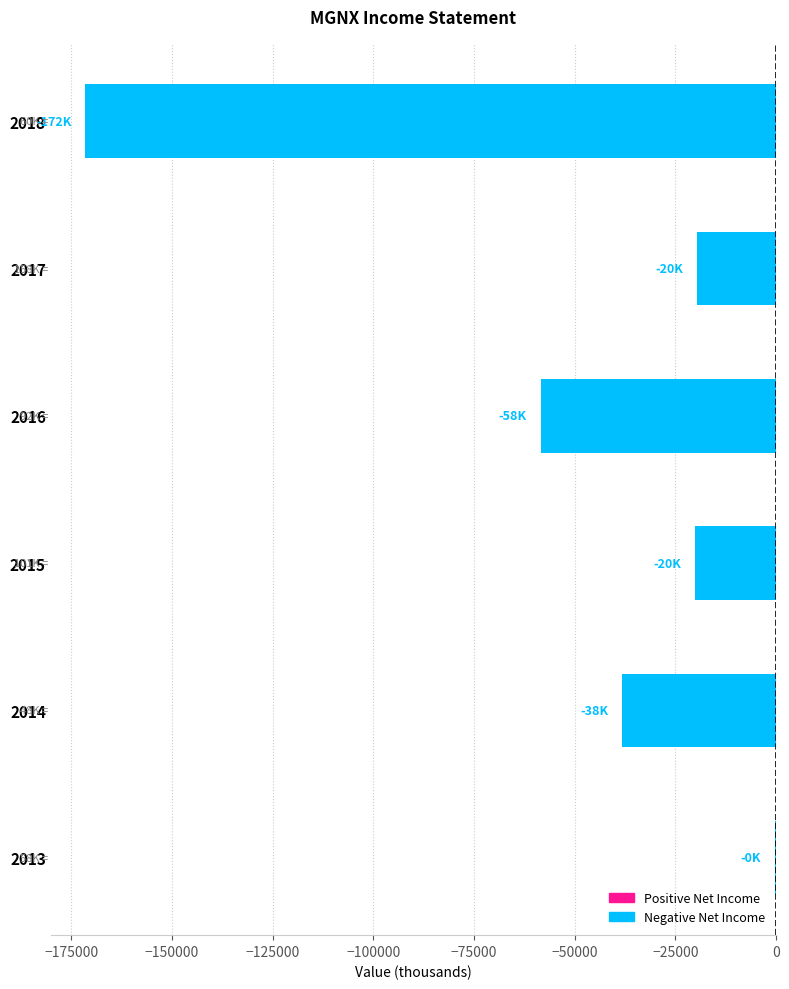

The value at 2018 is -284602. True or false?

False